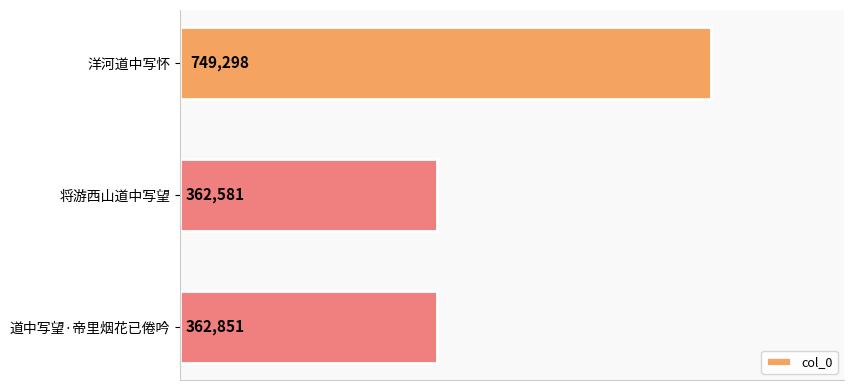

Count the number of categories in the chart.

3